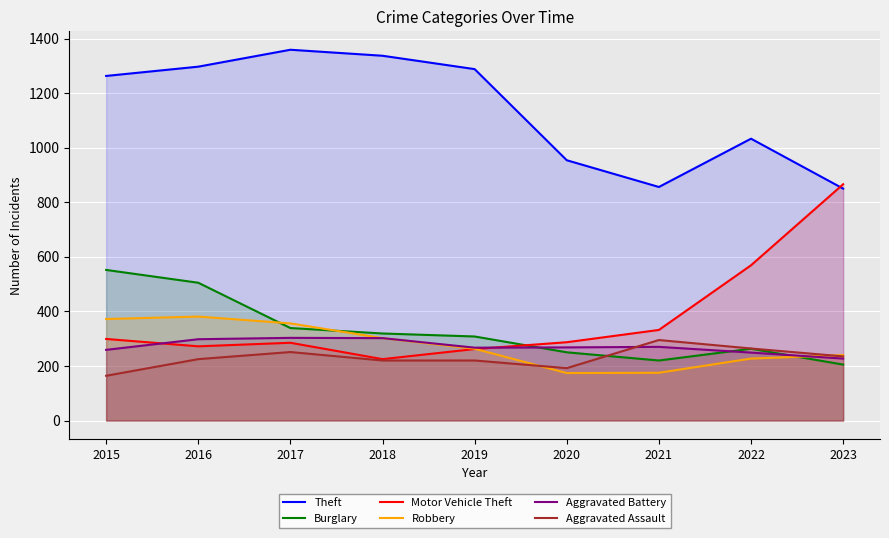

What is the value of the Theft point at the 6th from the left?

954